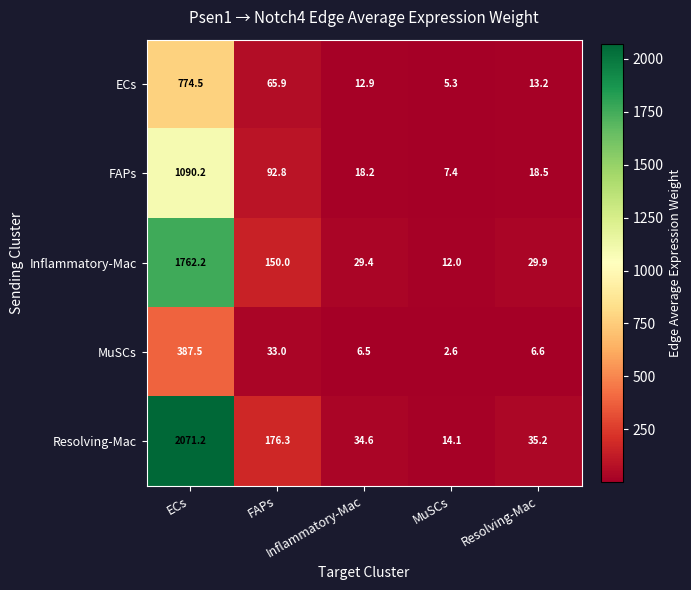

What is the smallest value displayed?

2.6